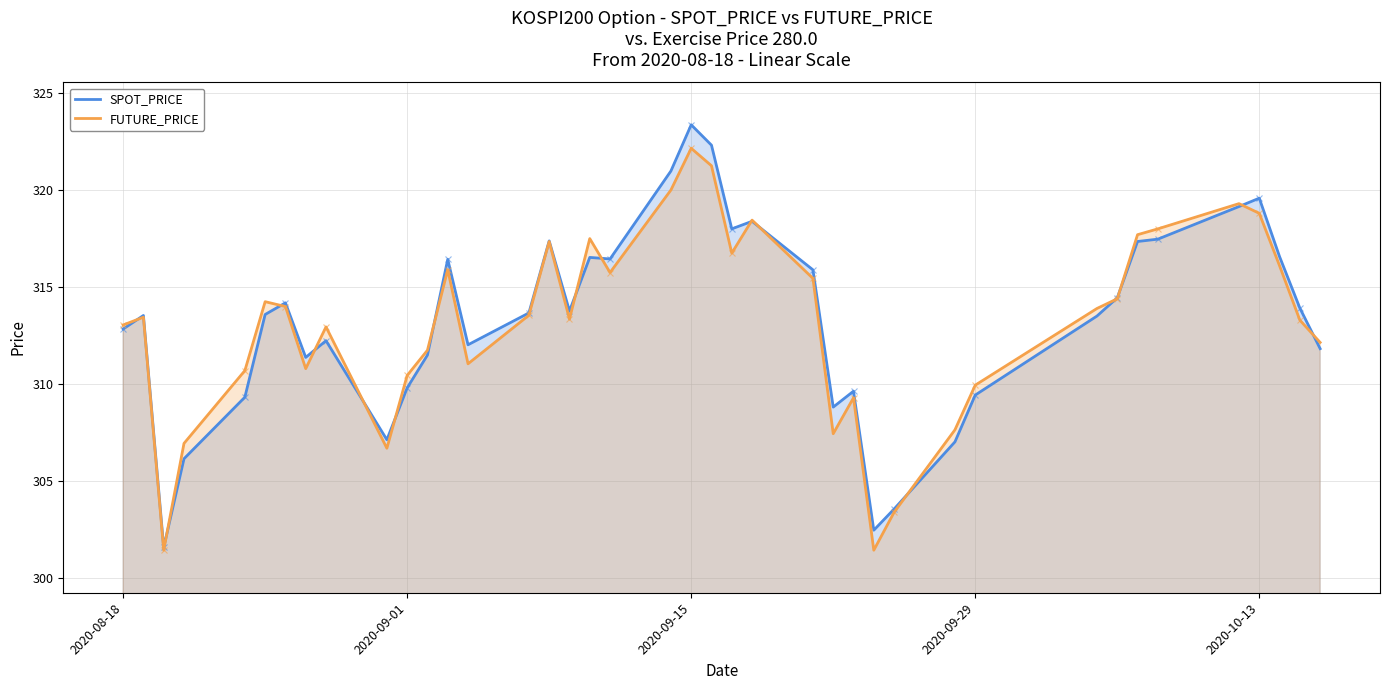

How many values in the SPOT_PRICE series exceed 313?

23